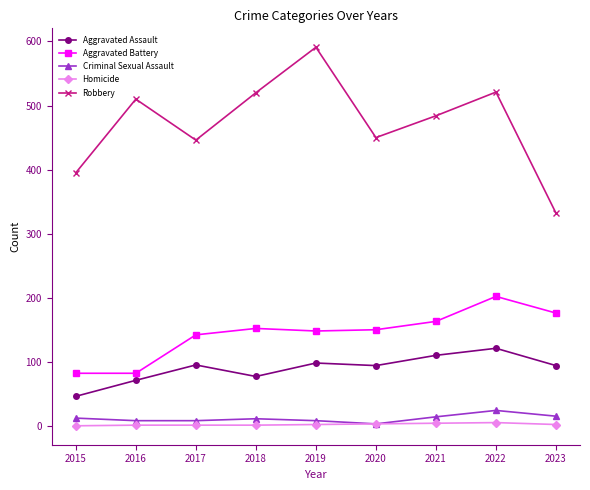

Is the value of Aggravated Battery at 2015 greater than the value of Criminal Sexual Assault at 2023?

Yes